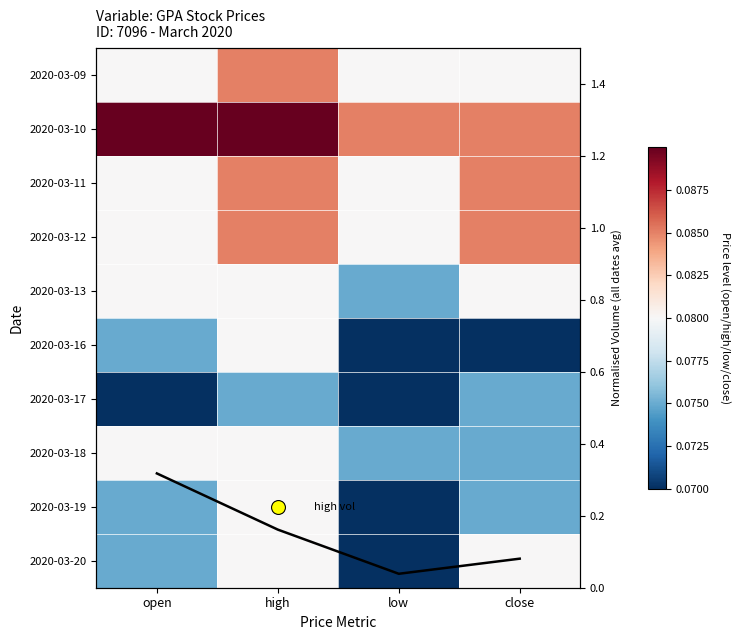

Between open and low, which series saw the biggest shift?

vol (norm)